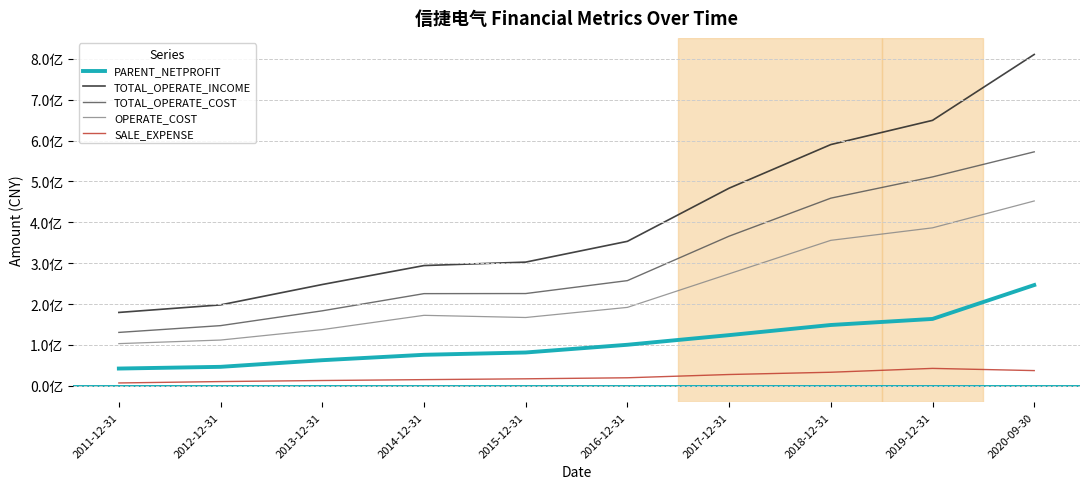

What is the label of the 4th point from the right?

2017-12-31